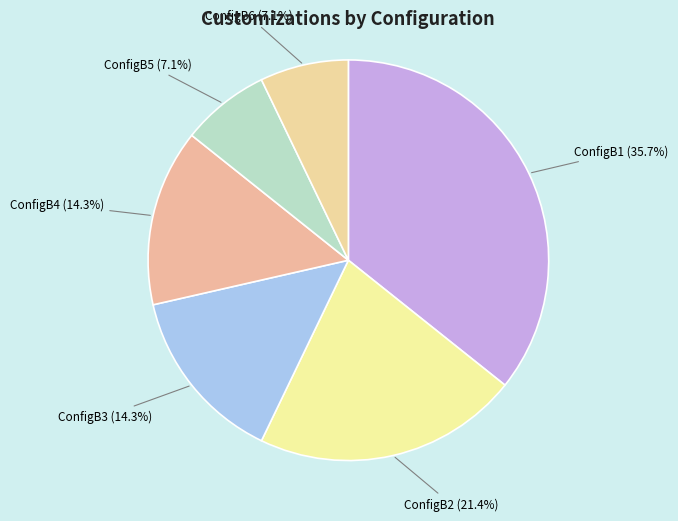

Which category has the biggest portion of the pie?

ConfigB1